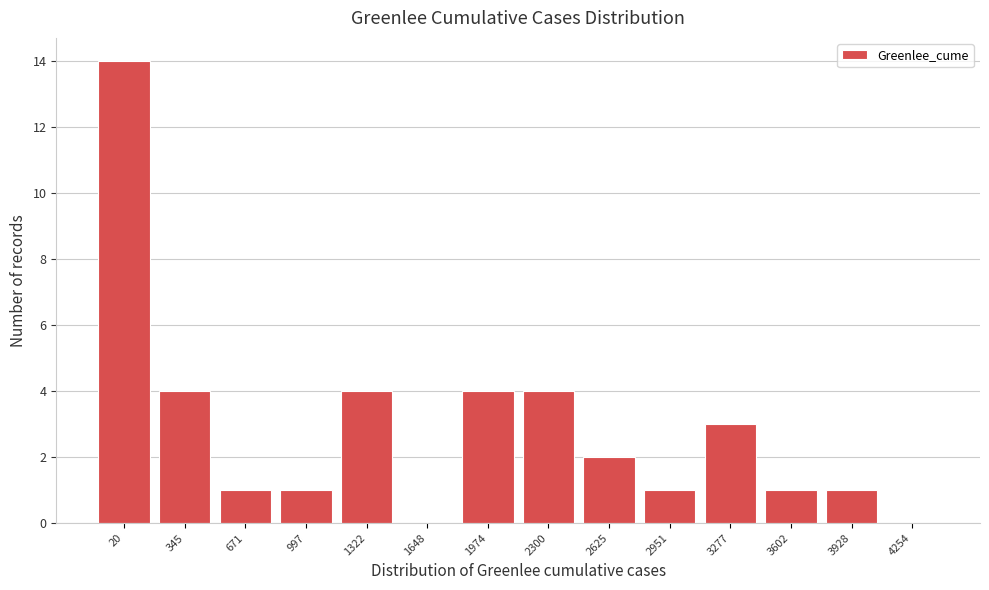

What is the sum of all values?

40